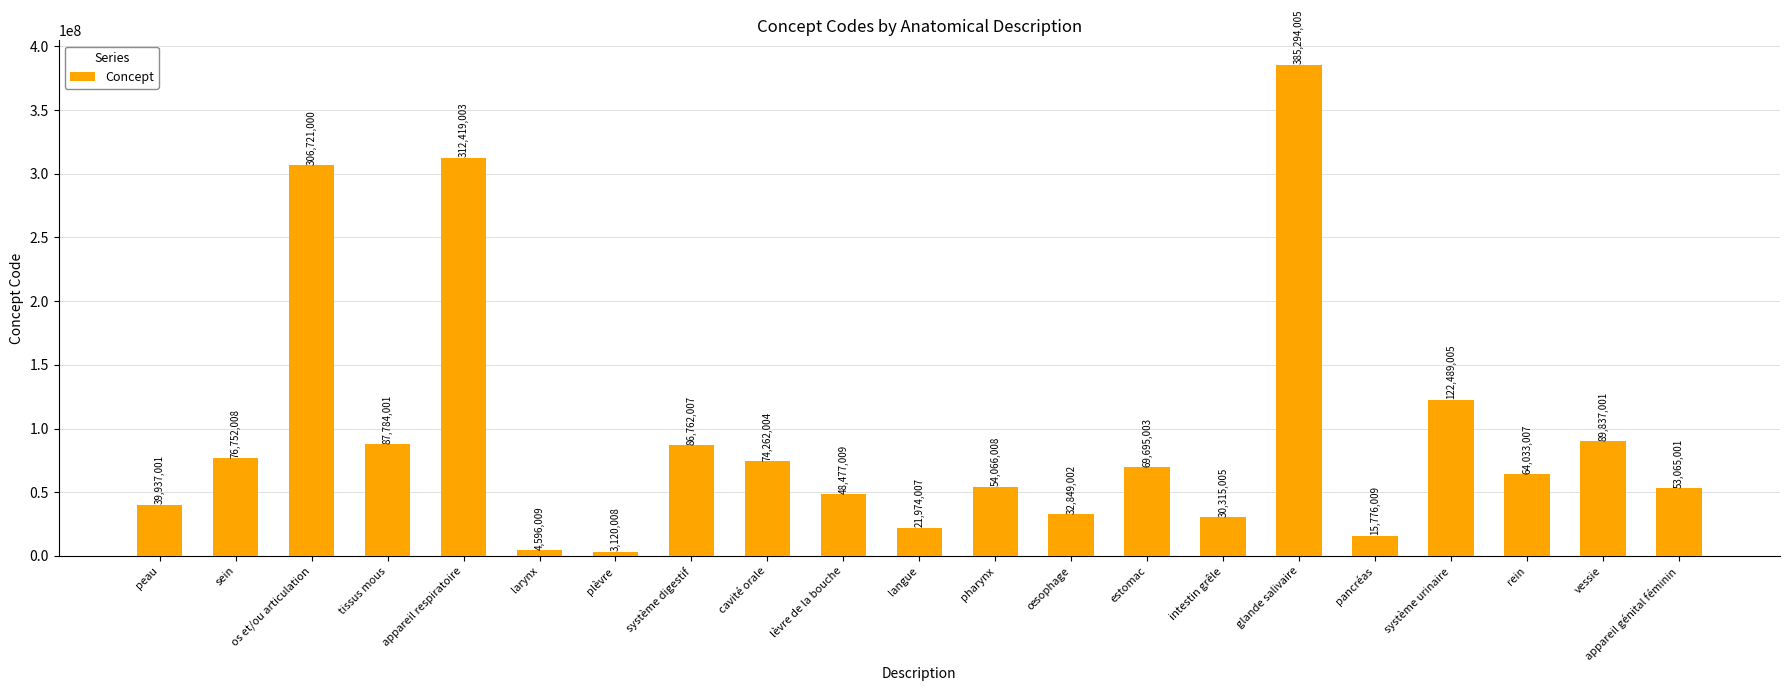

What is the difference between the second highest and second lowest values?

307822994